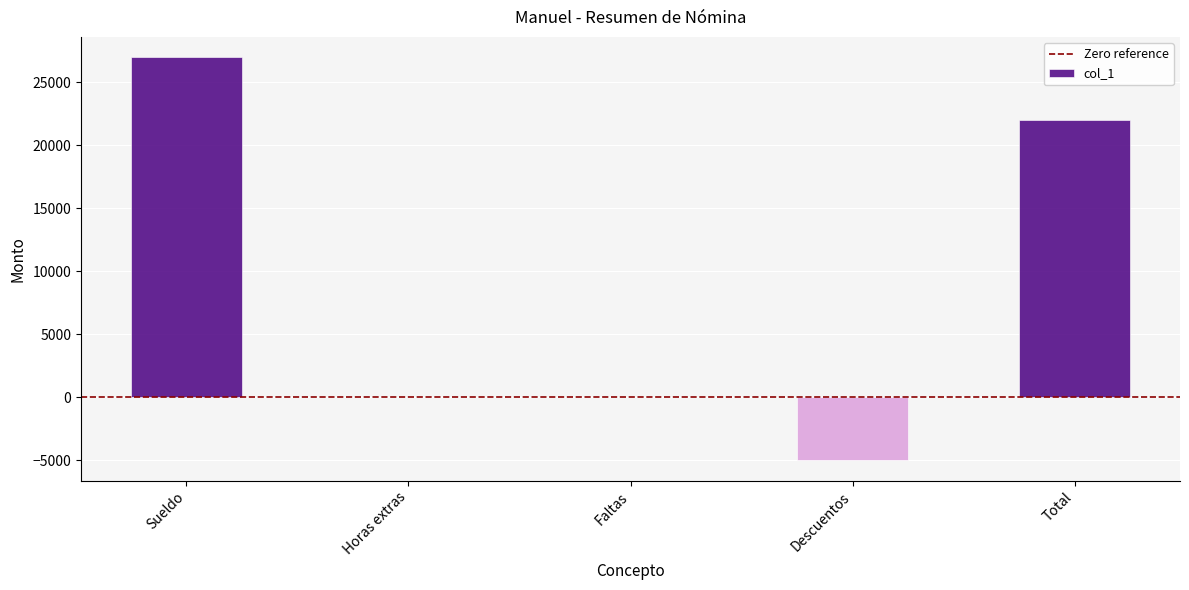

Between Faltas and Descuentos, which is larger?

Faltas